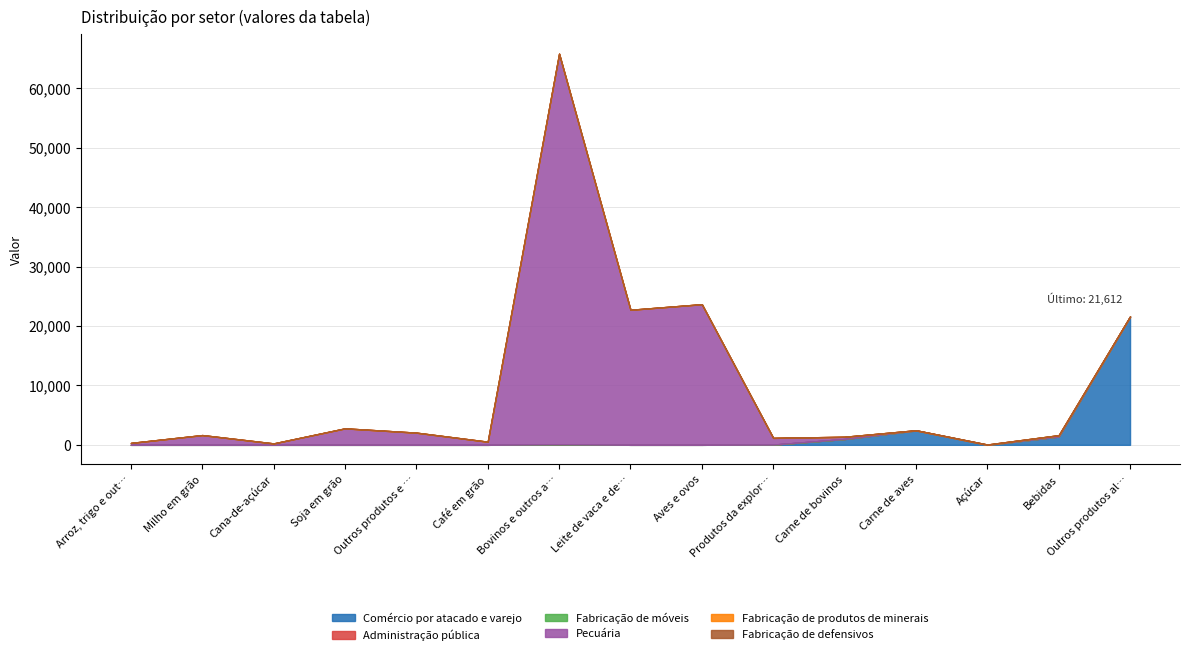

True or false: Administração pública and Fabricação de produtos de minerais intersect in this chart.

False